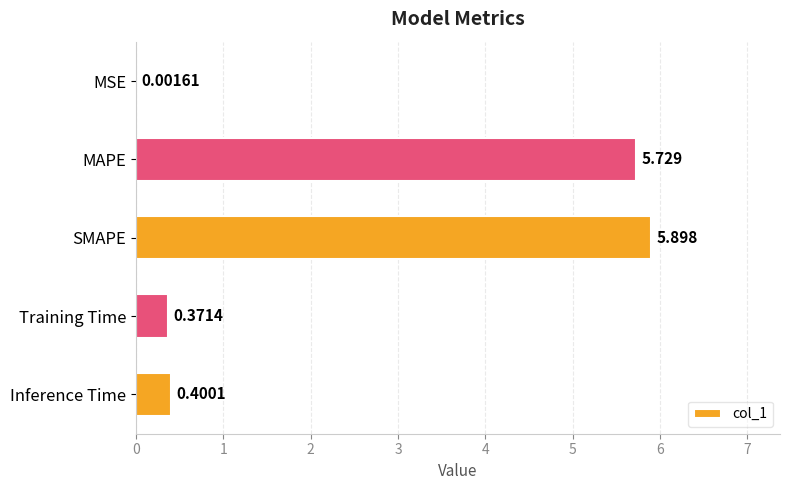

At which category does the chart reach its peak across all series?

SMAPE